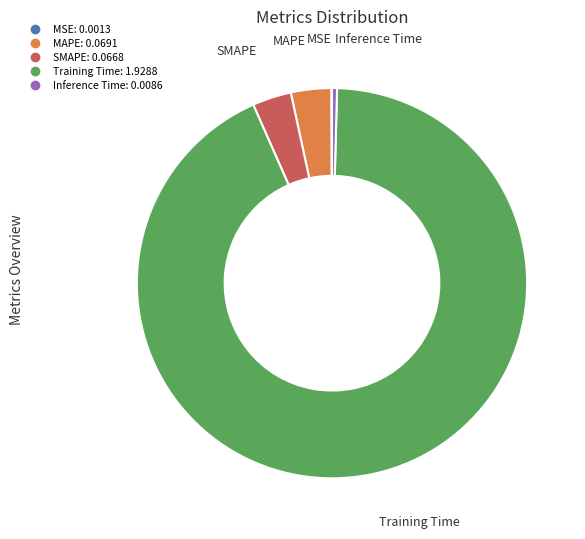

Is Training Time the majority of the pie?

Yes